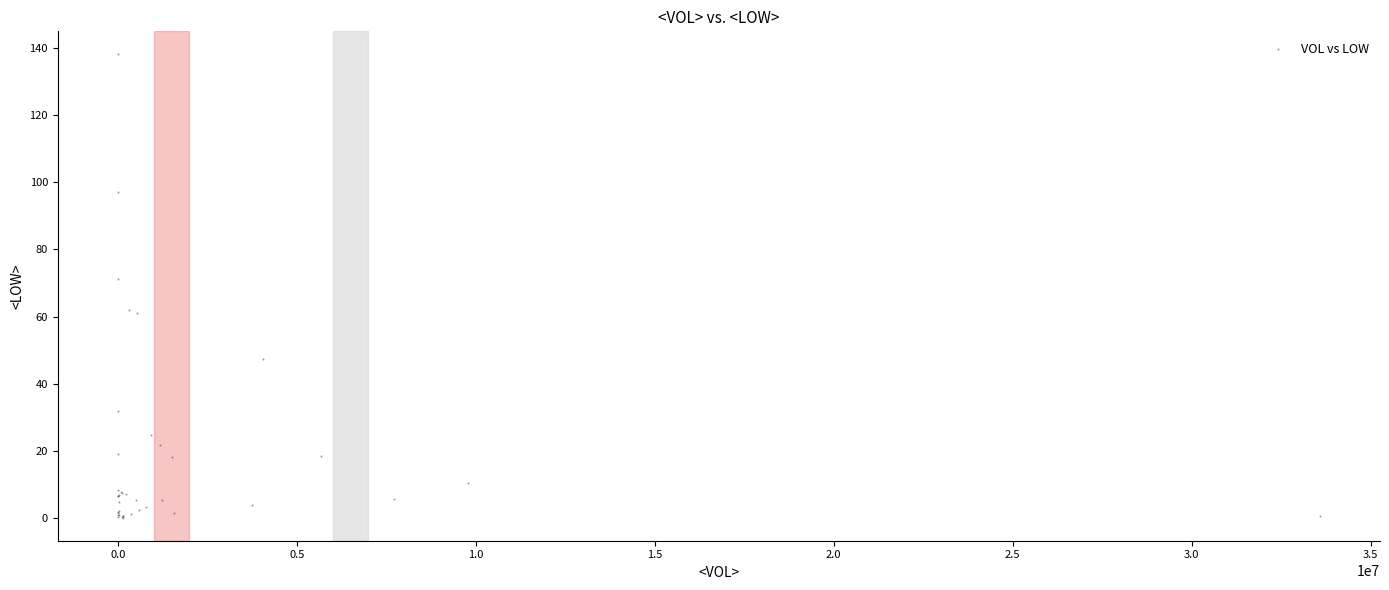

What Y value in the scatter plot is closest to 69?

71.1